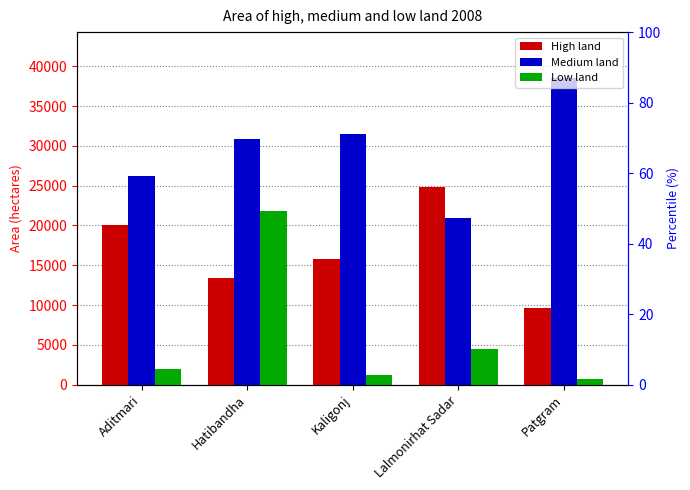

Is it true that Medium land equals 7835 at Aditmari?

False